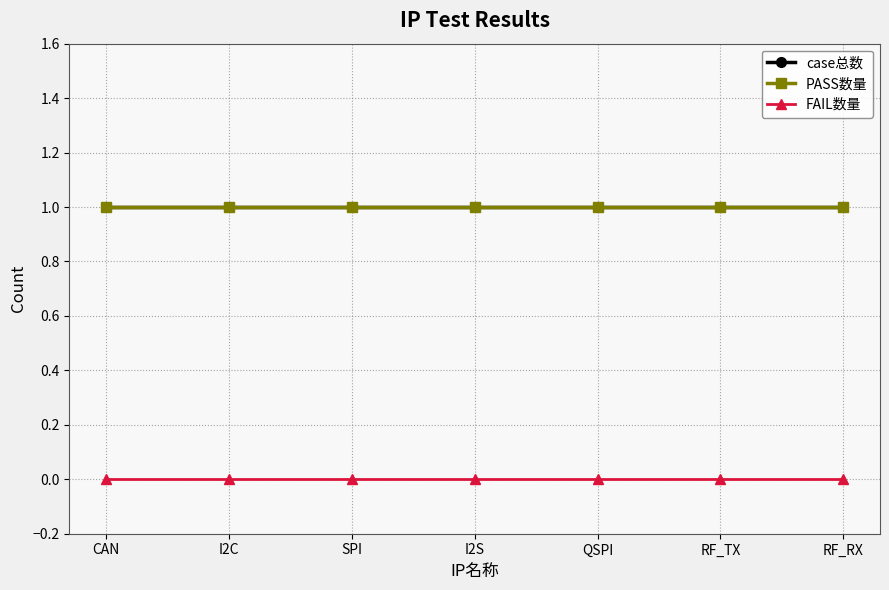

List the labels in order of PASS数量 value, largest first.

CAN, I2C, SPI, I2S, QSPI, RF_TX, RF_RX